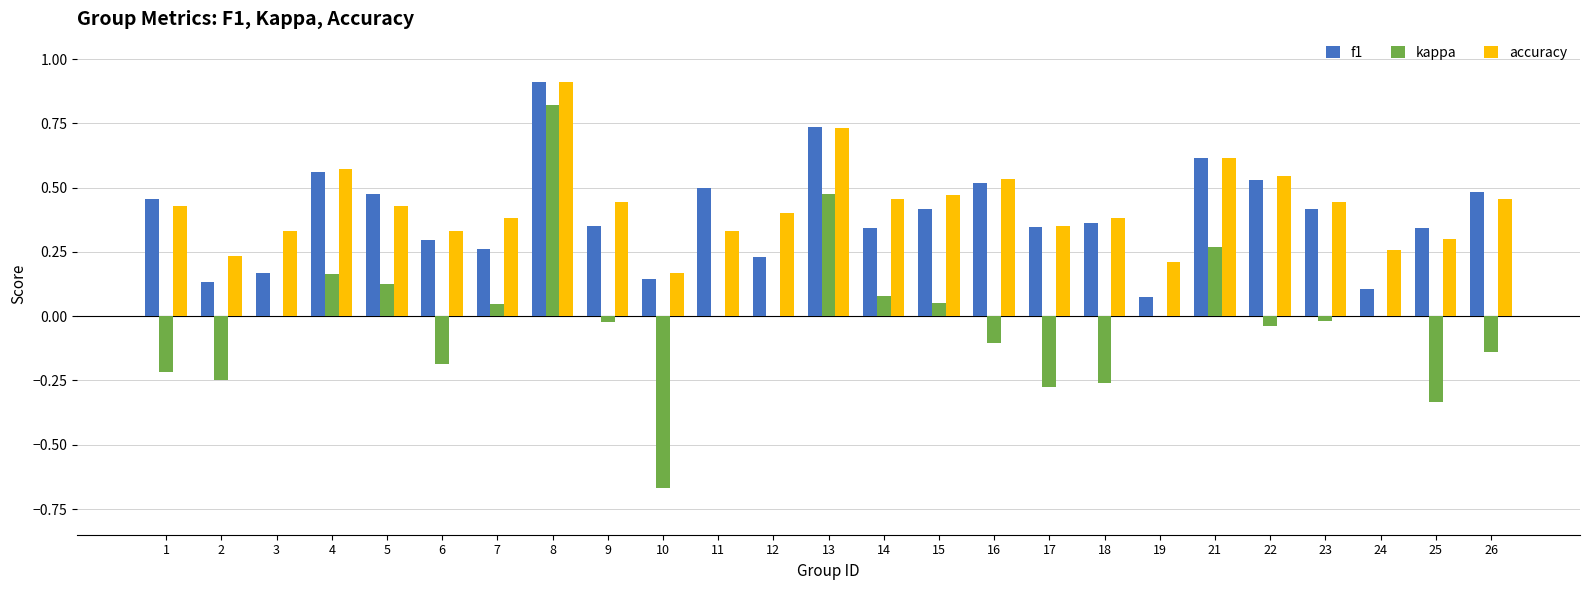

At which category is the sum across all series the highest?

8